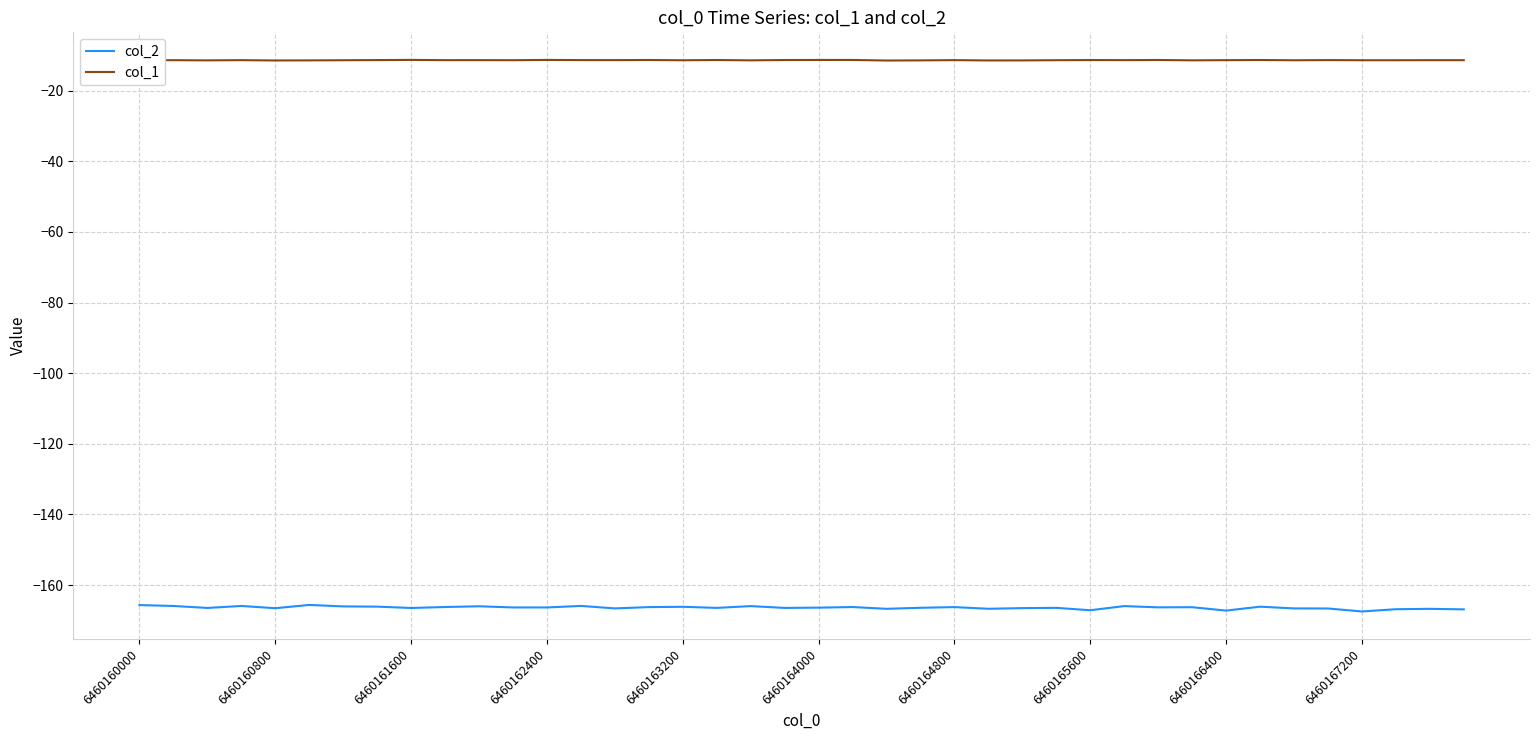

Which series has the widest spread of values?

col_2